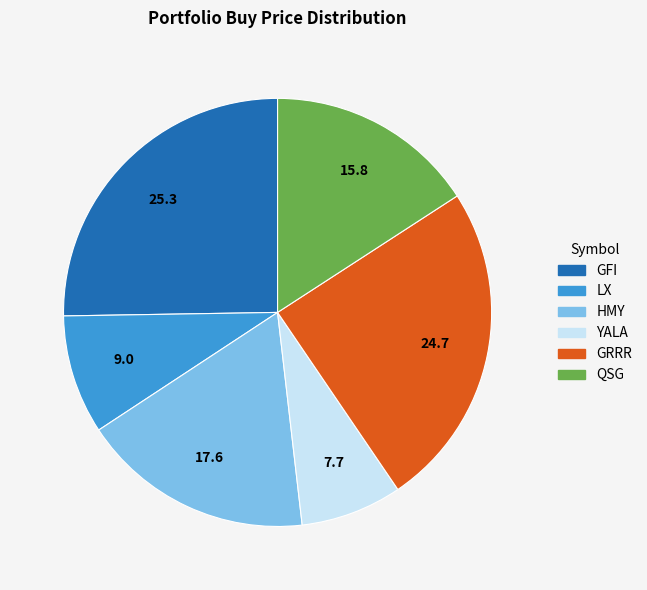

Between HMY and YALA, which is larger?

HMY